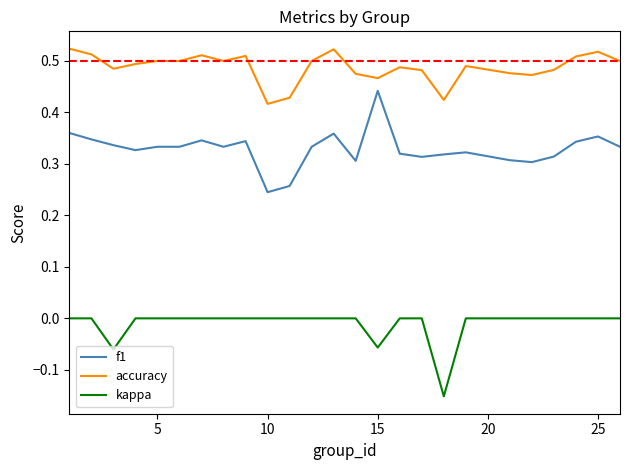

True or false: accuracy and kappa intersect in this chart.

False